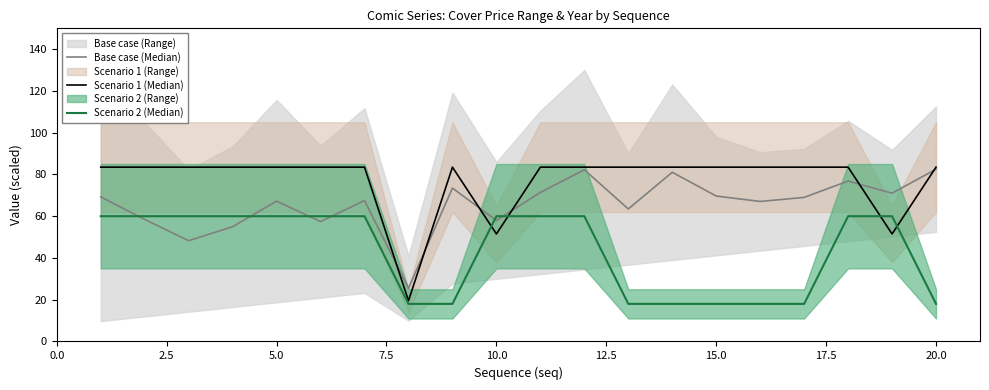

What is the sum of the Scenario 2 (Median) values at 14 and 12.5?

78.0